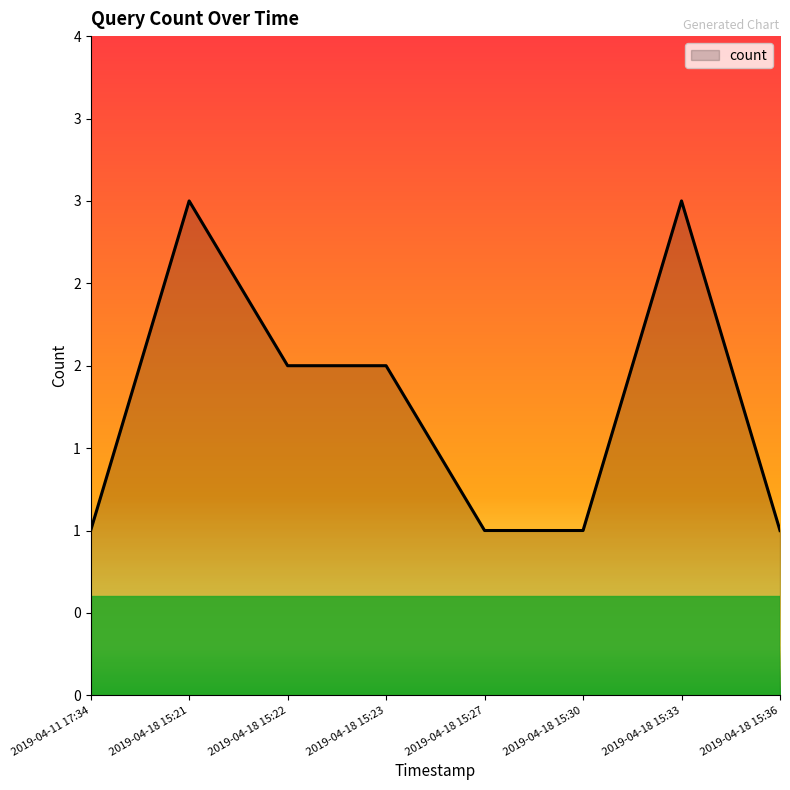

Is this an area chart (filled region under the line)?

Yes